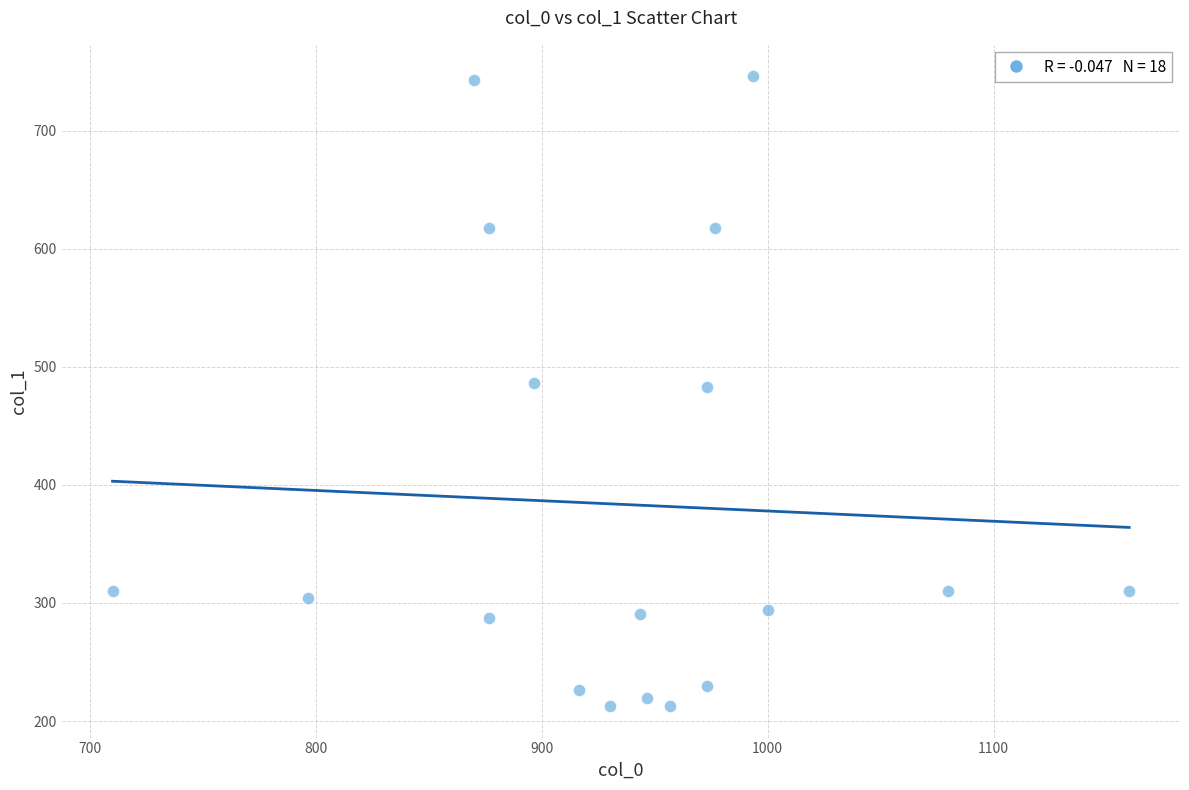

What is the range of X values (max minus min)?

450.0